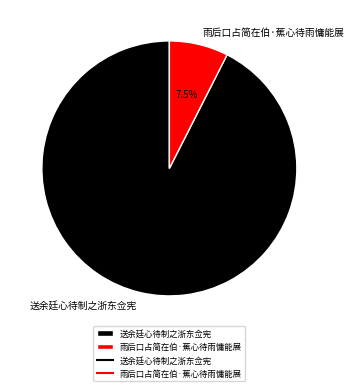

How many segments does this pie chart have?

2